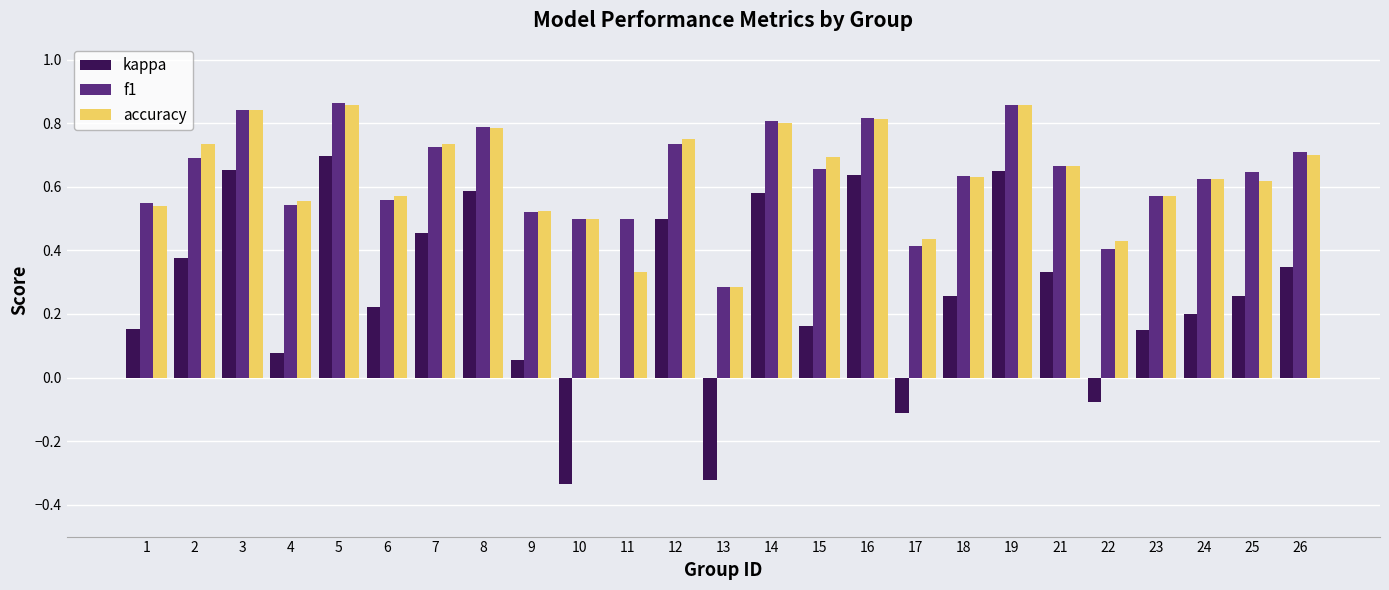

What is the sum of the accuracy values at 22 and 16?

1.2